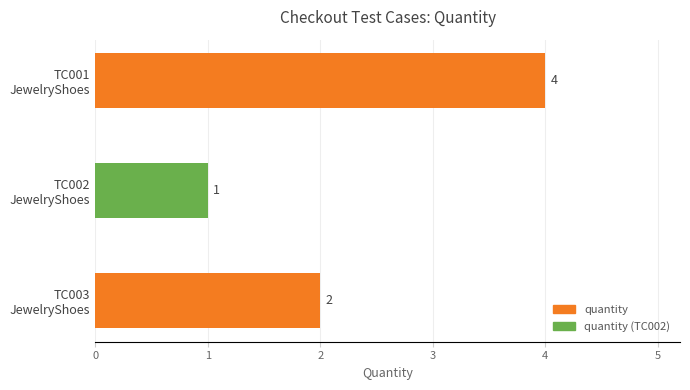

What is the difference between the maximum and minimum values?

3